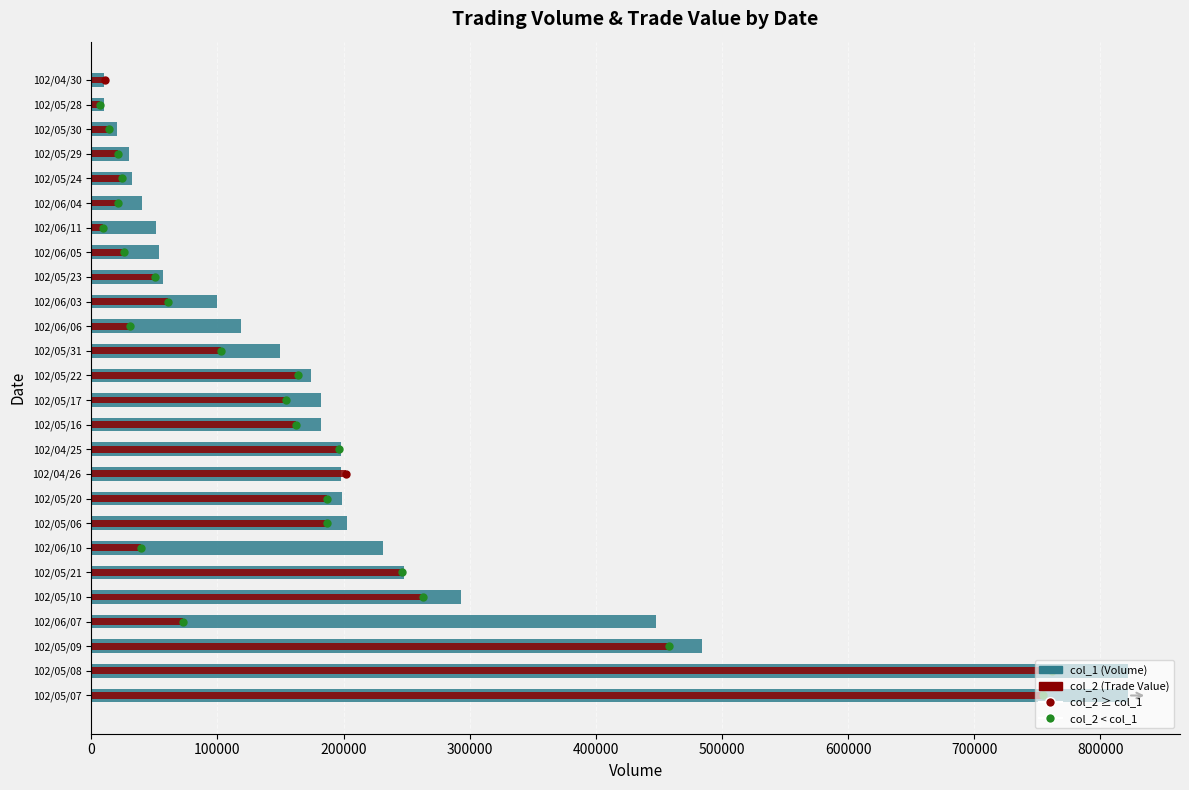

What is the greatest value displayed?

822000